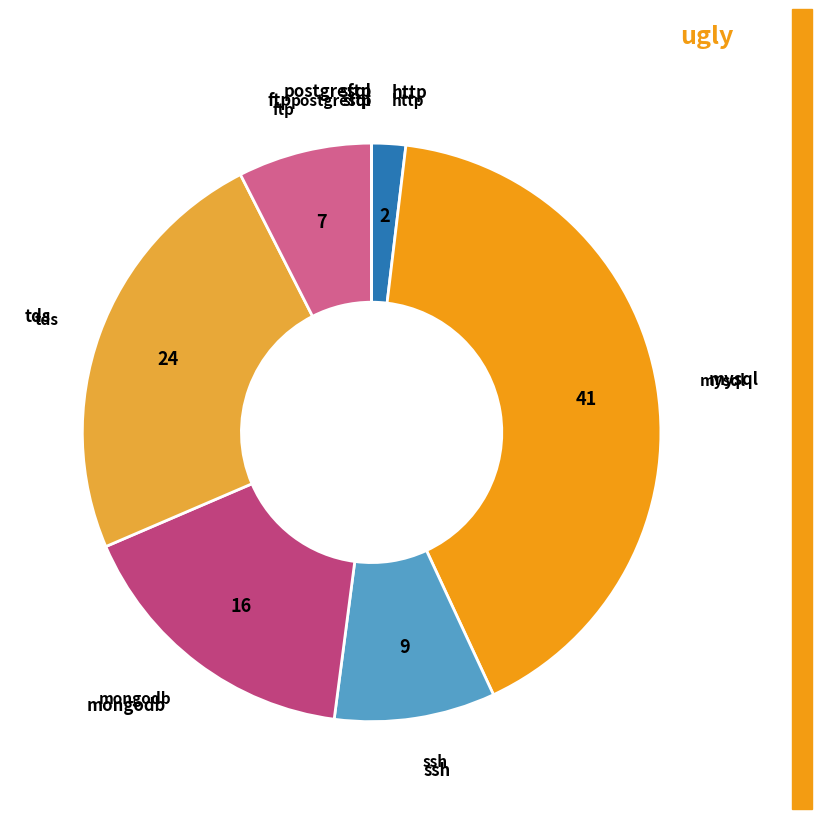

Which slice is the largest?

mysql